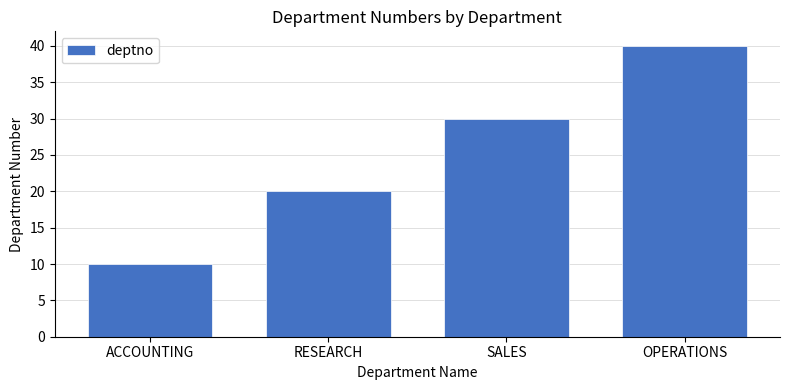

What is the label of the 2nd bar from the left?

RESEARCH